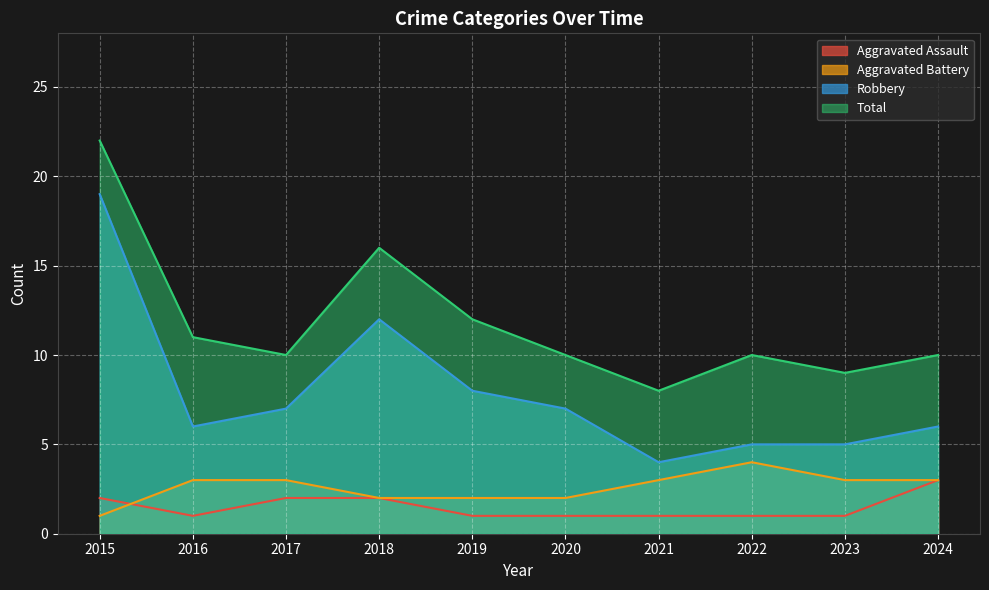

How many distinct data groups are displayed?

4